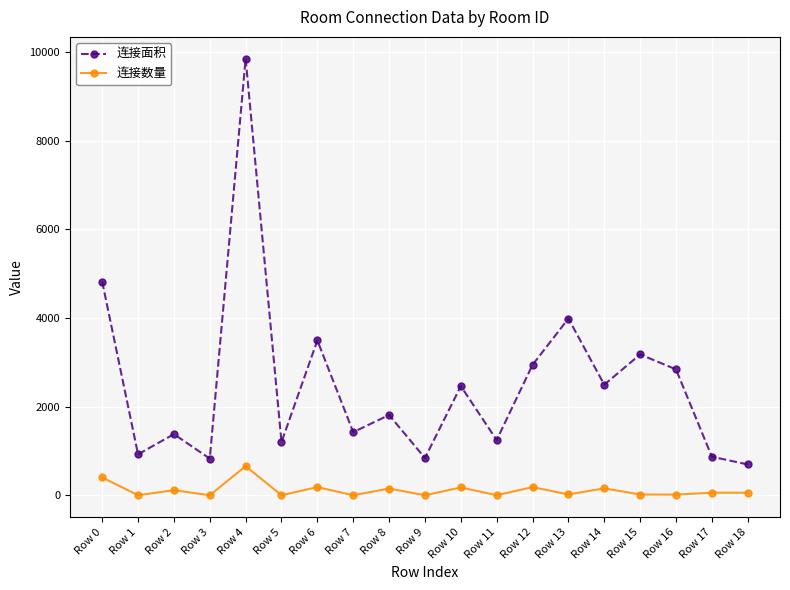

What is the difference between the 连接面积 values at Row 10 and Row 9?

1624